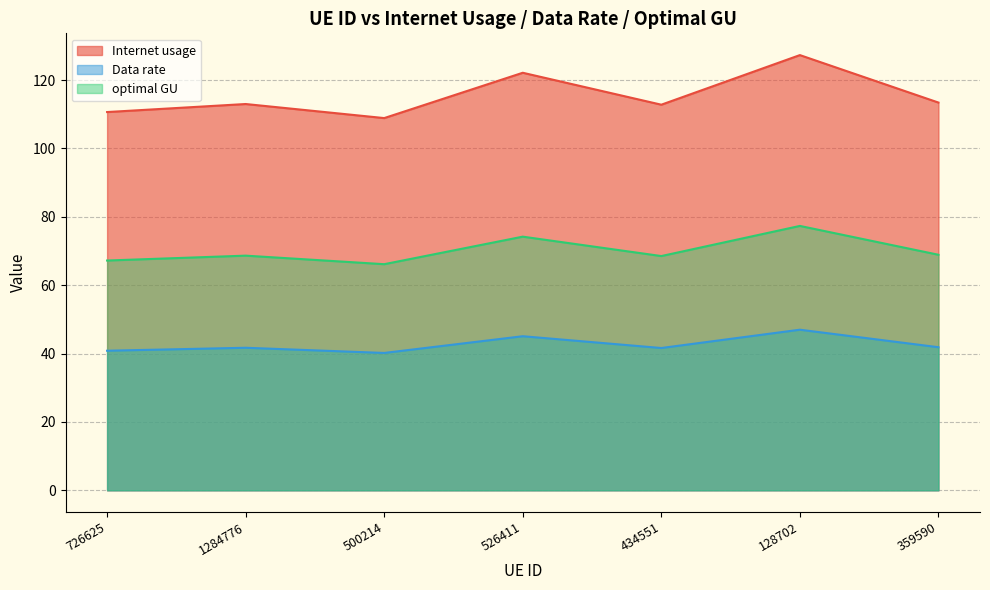

At which category is the sum across all series the highest?

128702